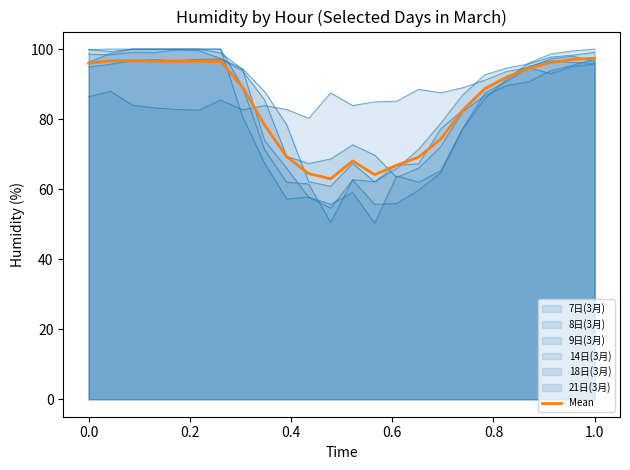

What is the greatest value displayed?

97.4